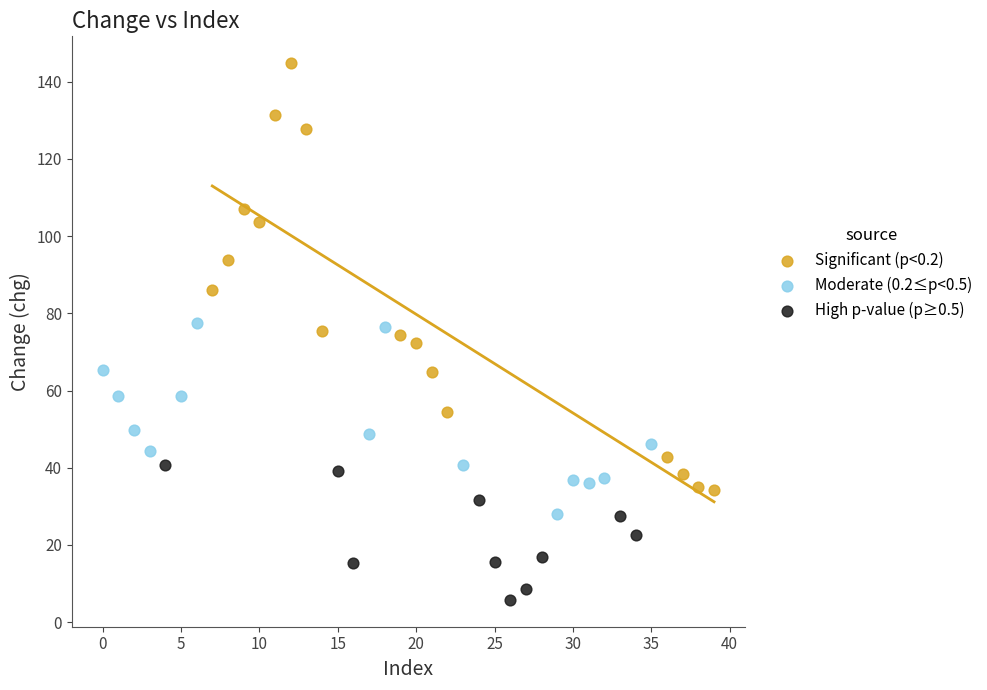

Which series reaches the maximum Y coordinate?

Significant (p<0.2)